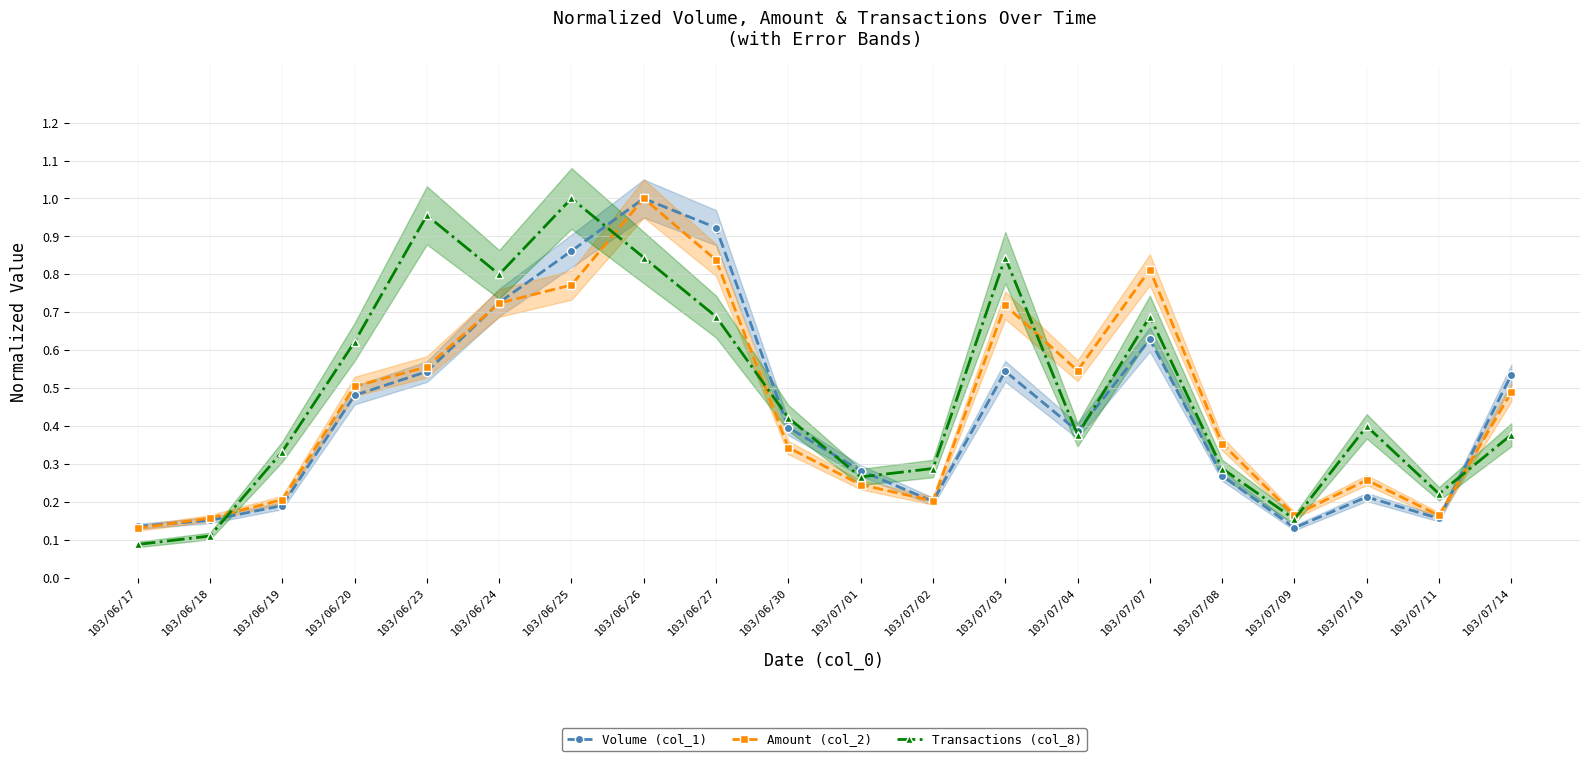

Count the number of data series in this chart.

3